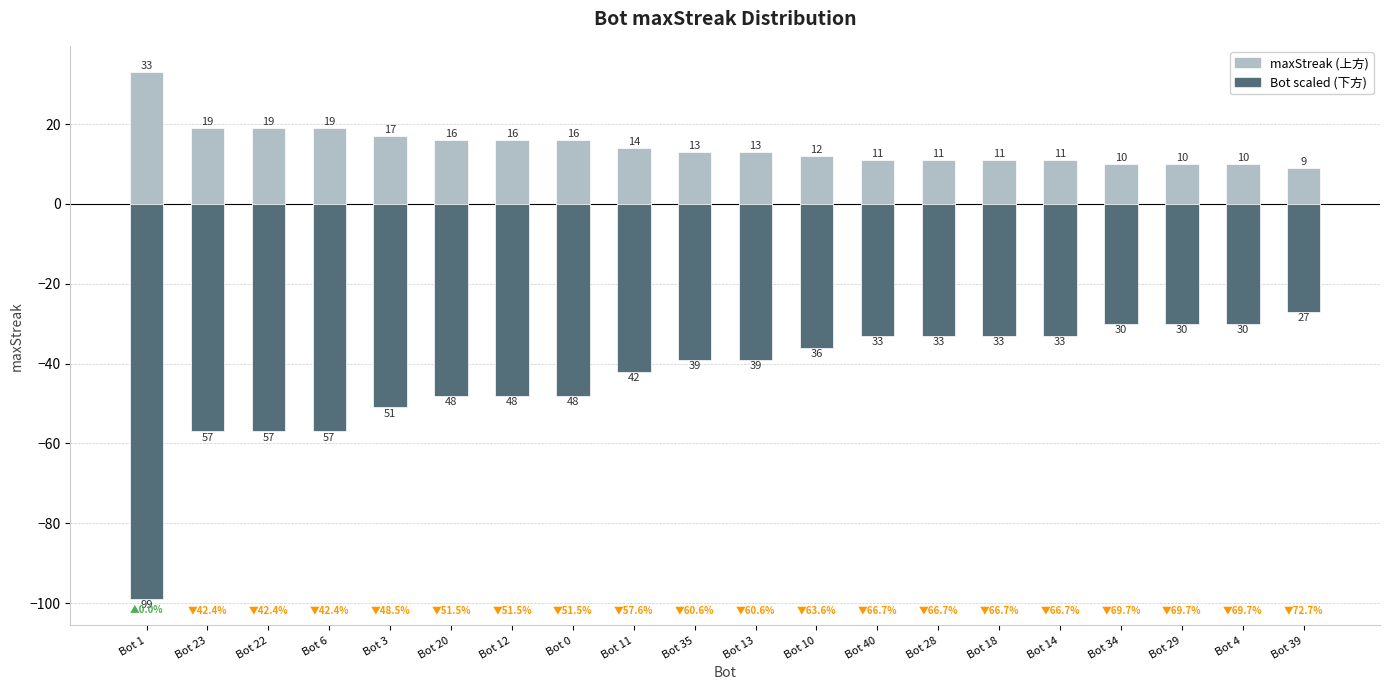

At Bot 20, list the series in order from largest to smallest.

maxStreak, Bot (scaled)